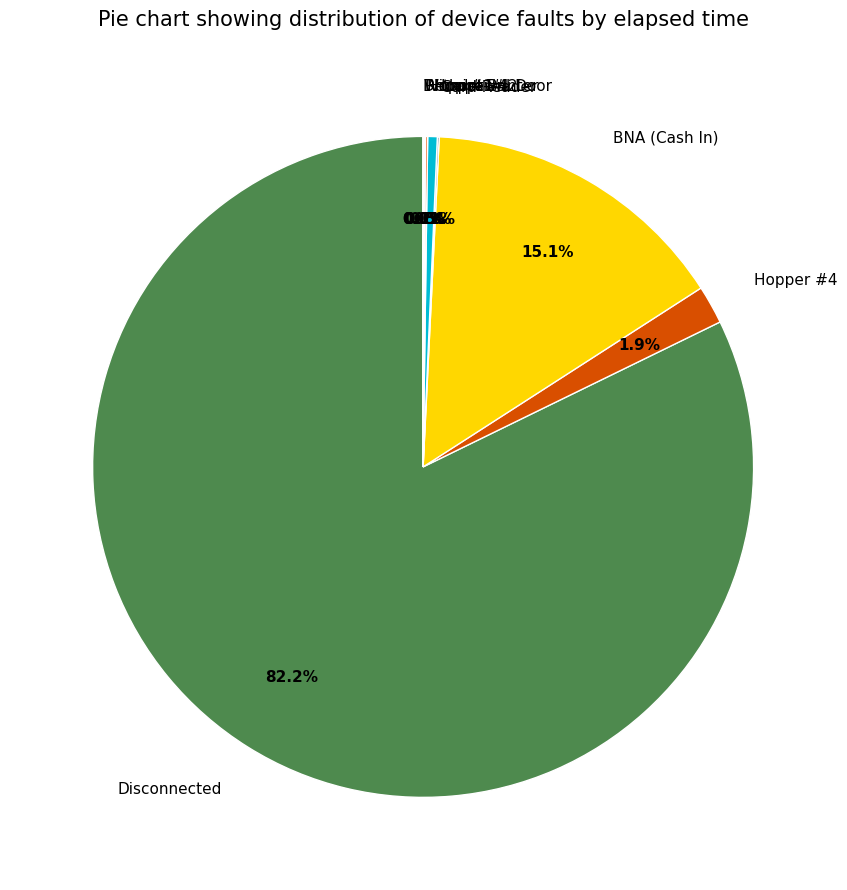

Which category accounts for the majority?

Disconnected